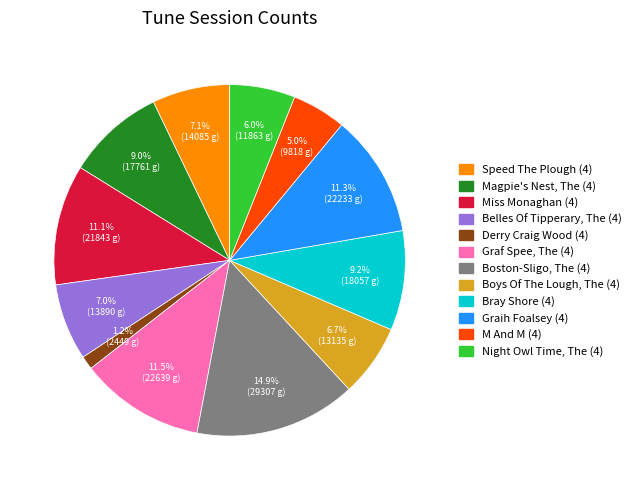

What portion of the pie excludes Night Owl Time, The (4)?

94.0%